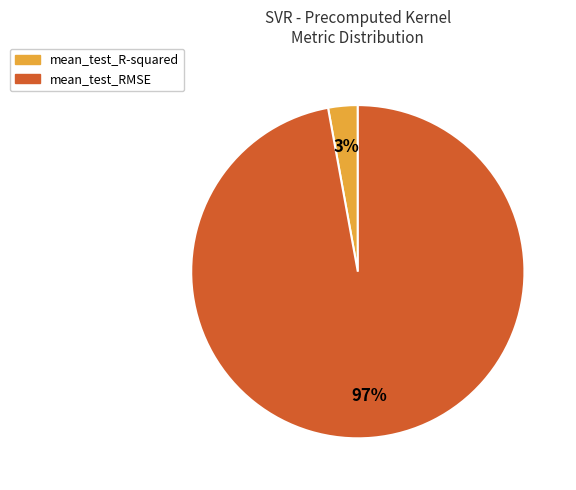

Rank the categories by value from lowest to highest.

mean_test_R-squared, mean_test_RMSE